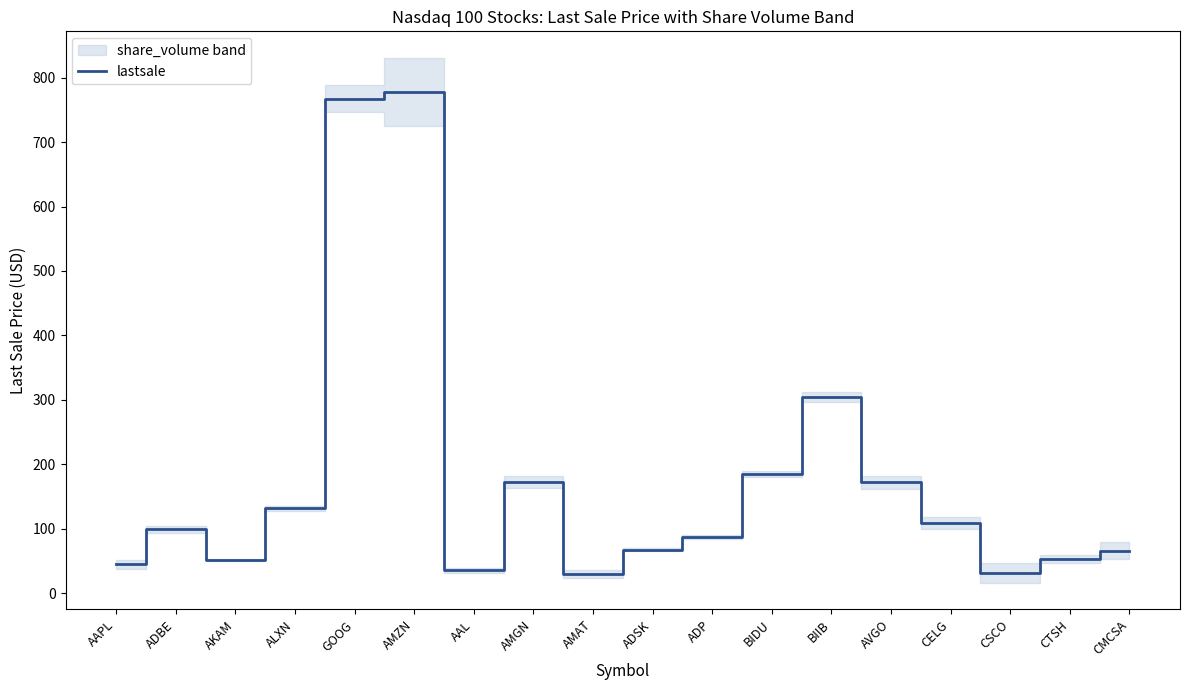

How many interior local peaks (higher than both neighbors) does the data have?

4